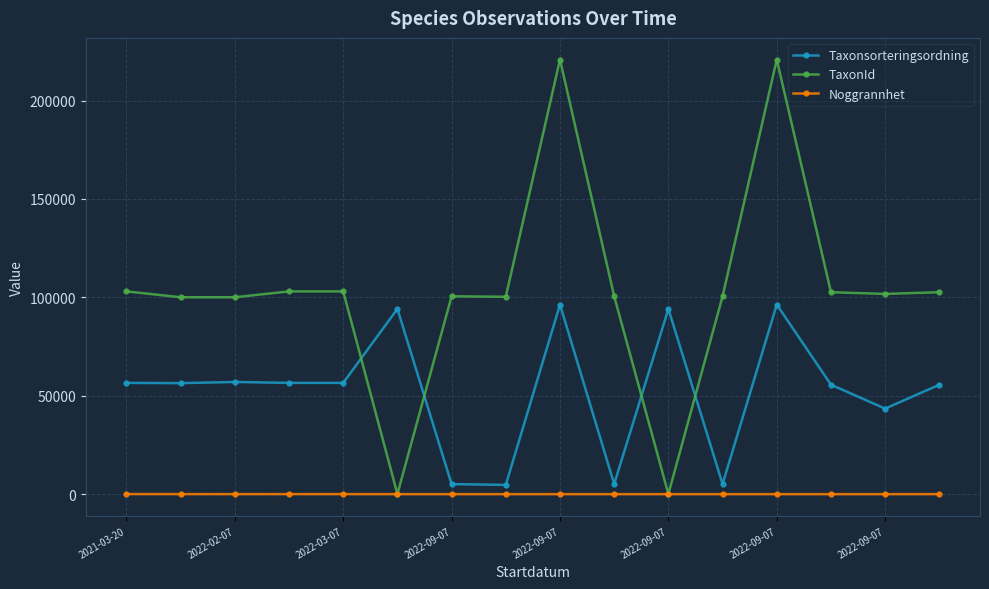

Which series has the widest spread of values?

TaxonId